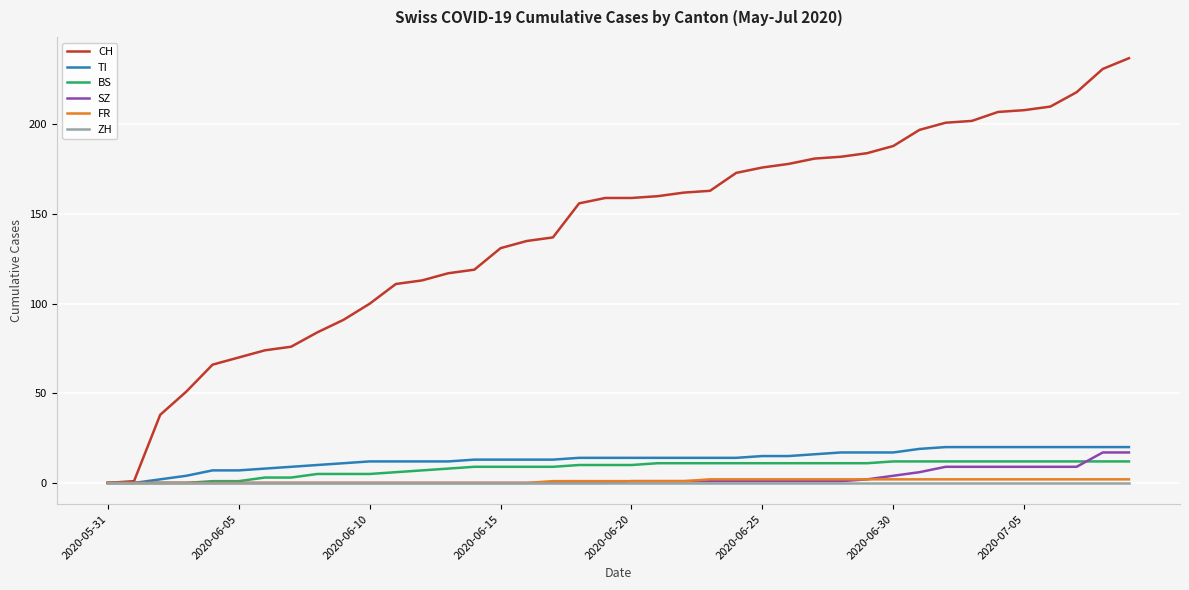

Which series has the largest range (max minus min)?

CH